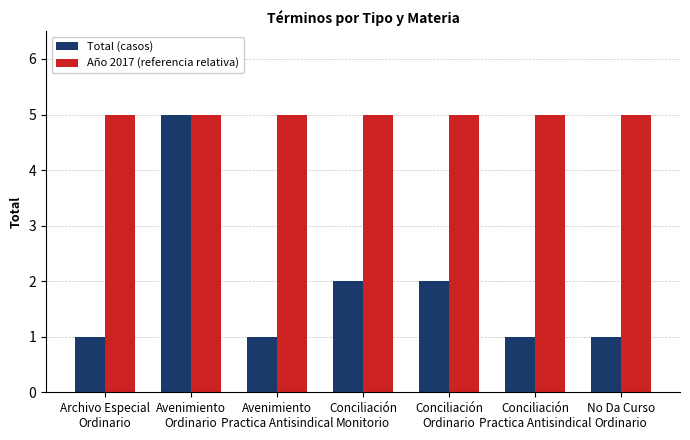

What is the label of the 7th bar from the left?

No Da Curso
Ordinario